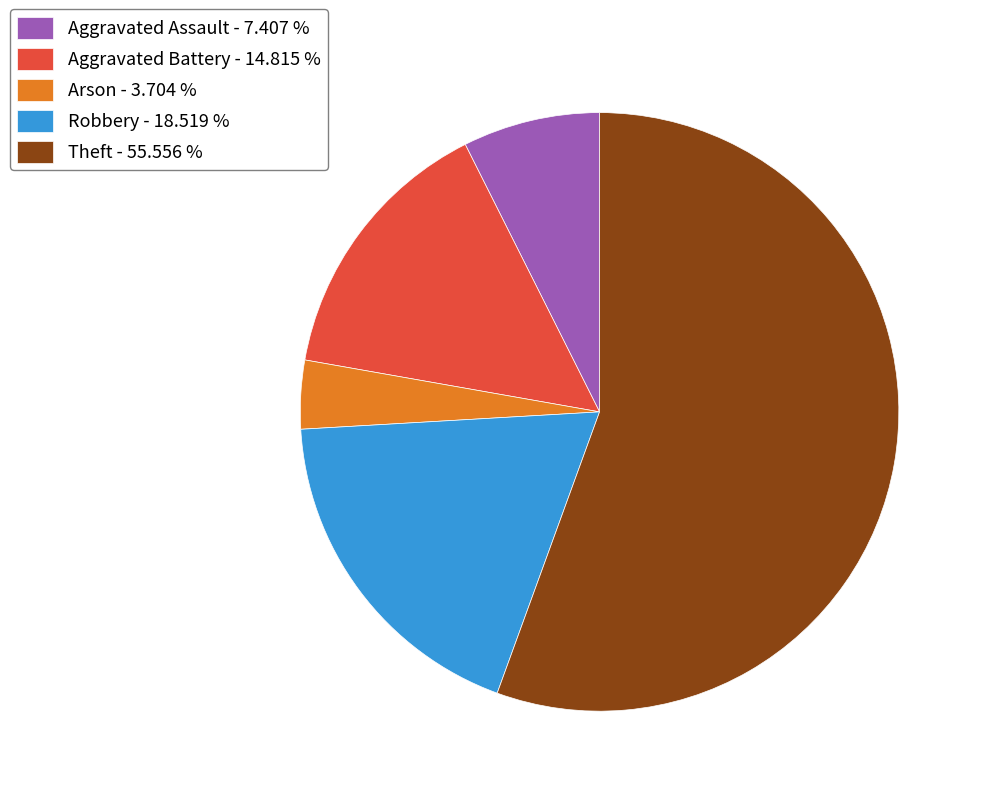

What is the ratio of the value at Aggravated Battery - 14.815 % to the value at Aggravated Assault - 7.407 %?

2.0